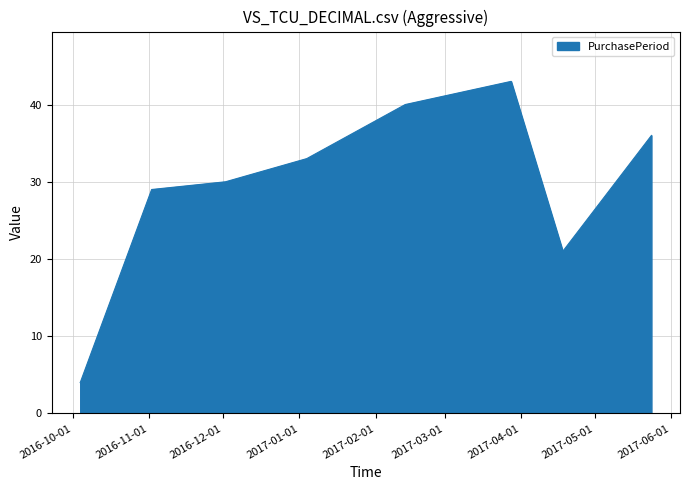

What is the sum of all values?

236